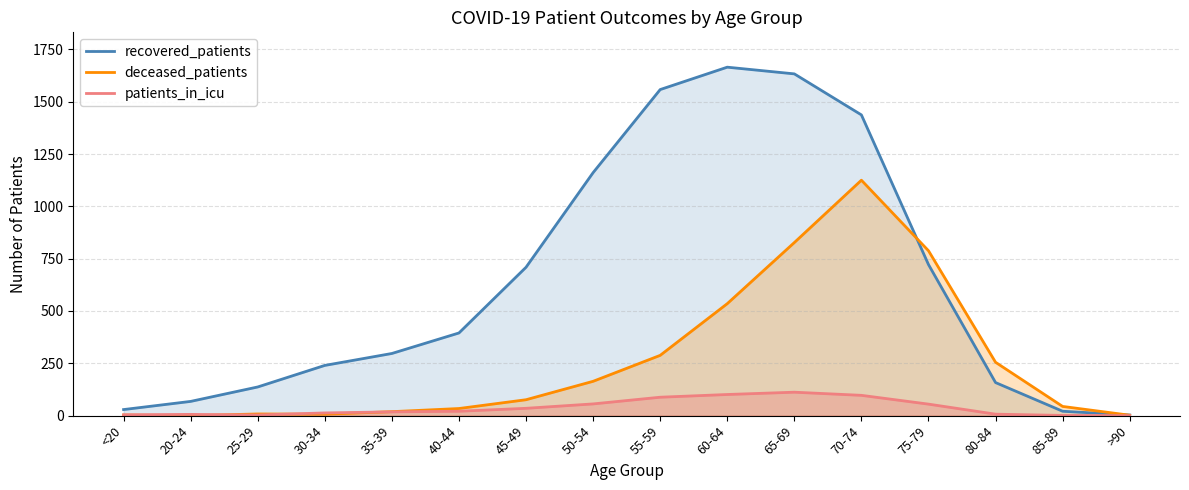

Which has a higher value, >90 or 30-34?

30-34